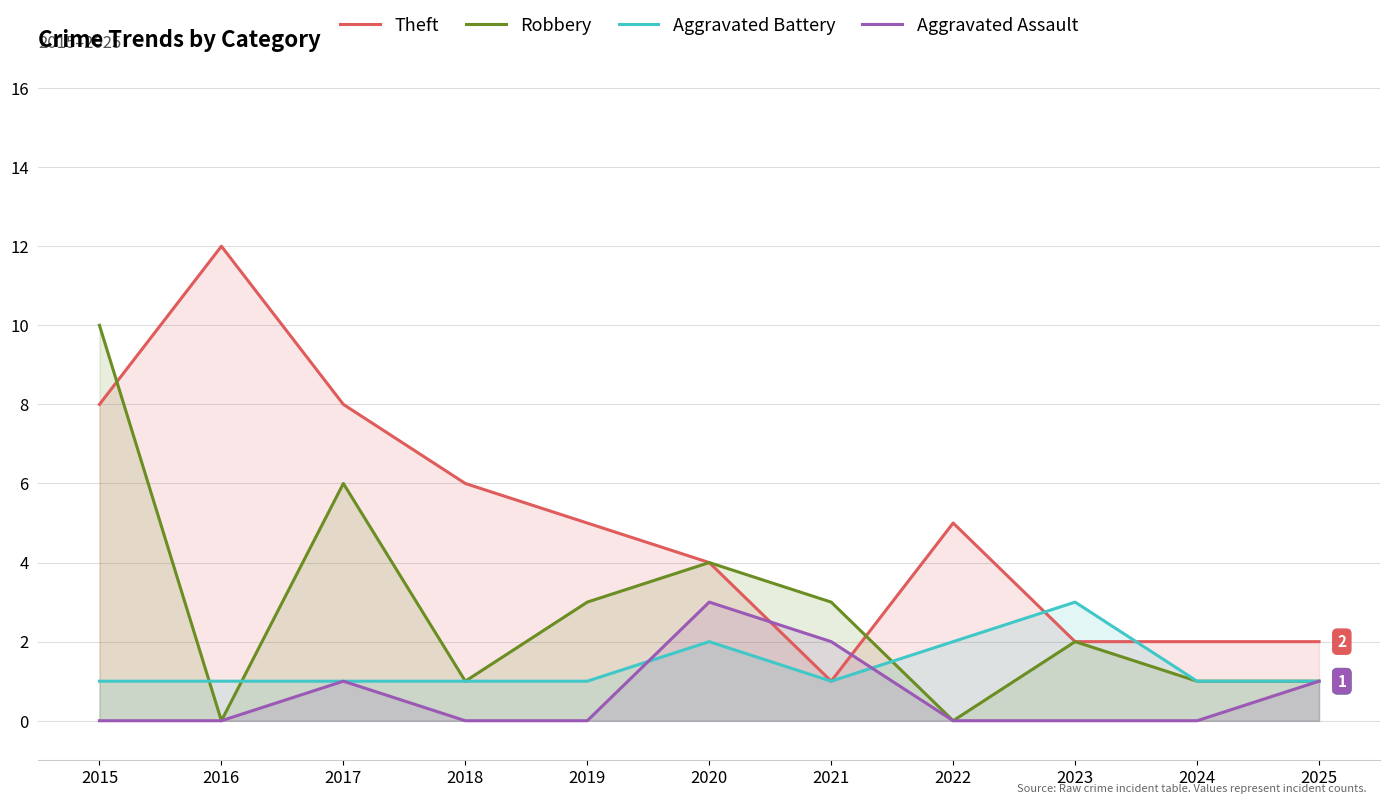

Where is the first local minimum for Aggravated Battery?

2021